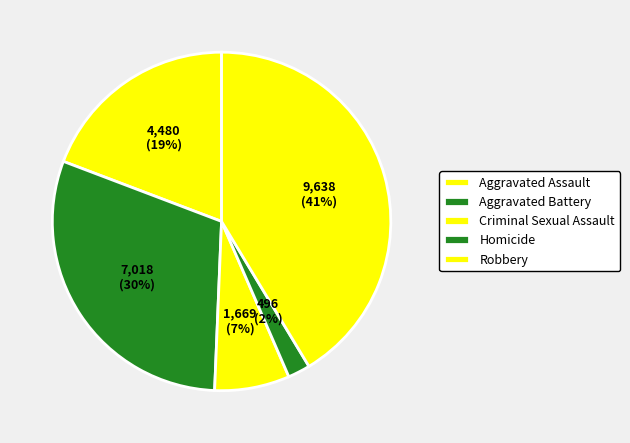

What is the ratio of the value at Aggravated Battery to the value at Aggravated Assault?

1.6